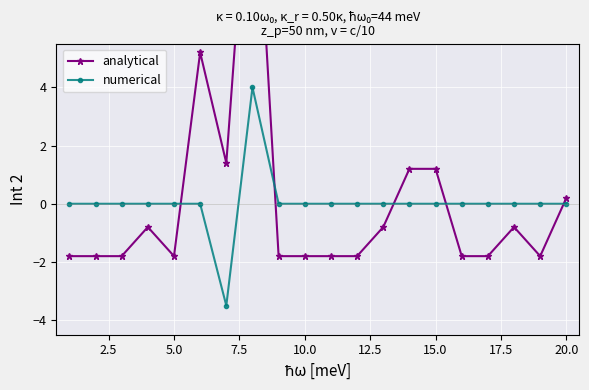

How many lines are shown in the chart?

2